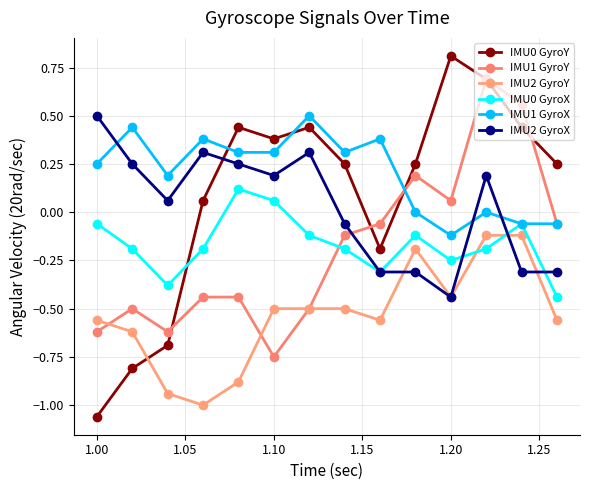

What is the difference between the second highest and minimum values in the IMU1 GyroY series?

1.3